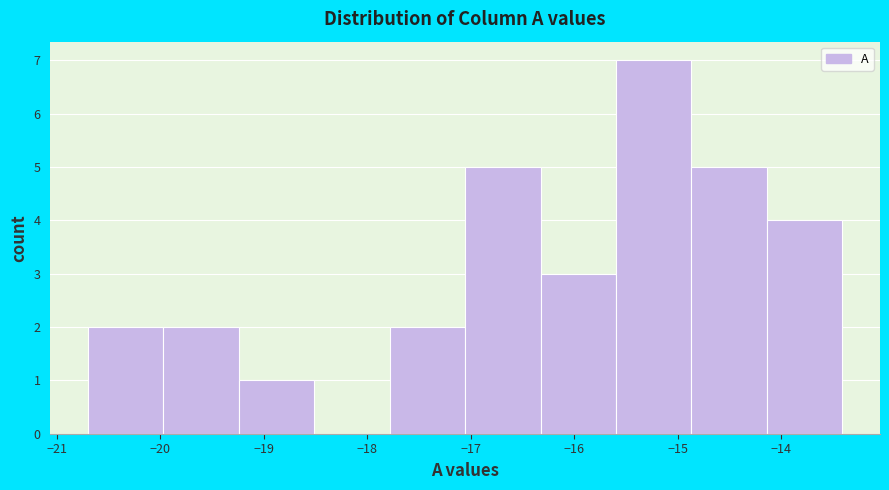

Reading left to right, transcribe this chart: for each bar, give the range it covers on the x-axis and its height. Neither the bar edges nor the heights are printed on the chart, so give them approximately, as read against the axes.

-20.7 to -20.0: 2
-20.0 to -19.2: 2
-19.2 to -18.5: 1
-18.5 to -17.8: 0
-17.8 to -17.1: 2
-17.1 to -16.3: 5
-16.3 to -15.6: 3
-15.6 to -14.9: 7
-14.9 to -14.1: 5
-14.1 to -13.4: 4